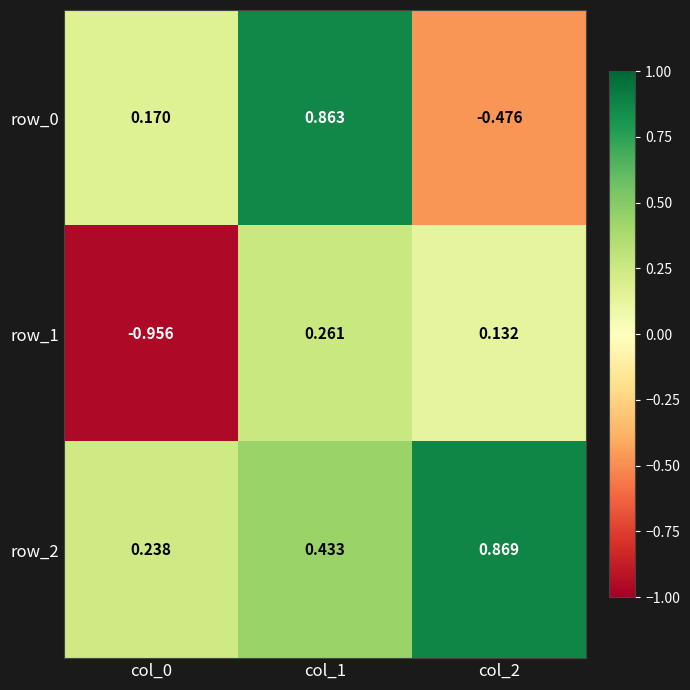

What is the difference between the highest and lowest values at col_2?

1.3